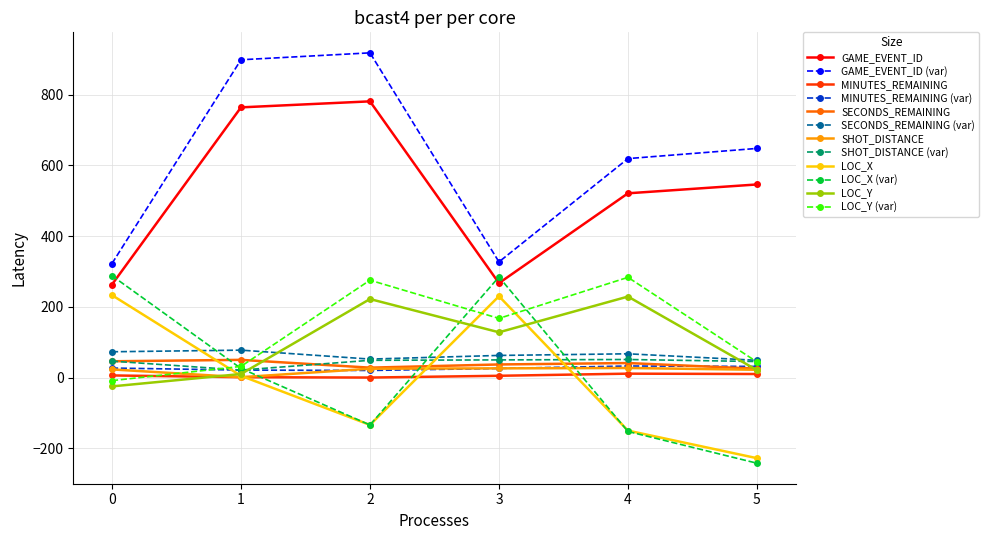

How many interior local peaks does the GAME_EVENT_ID (var) series have?

1